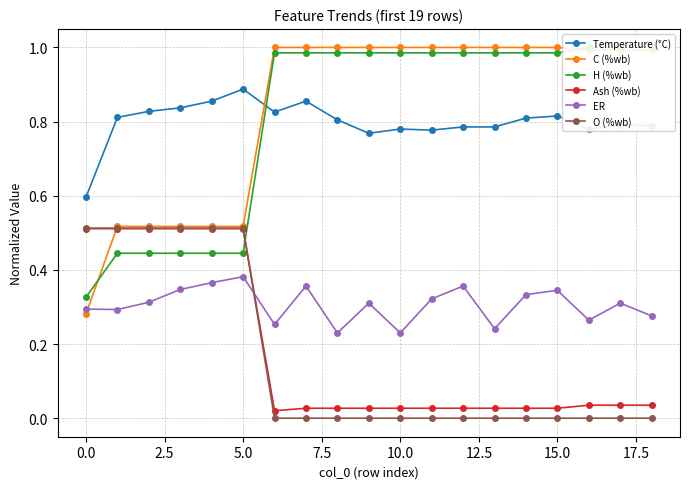

True or false: O (%wb) and ER cross at least once.

True